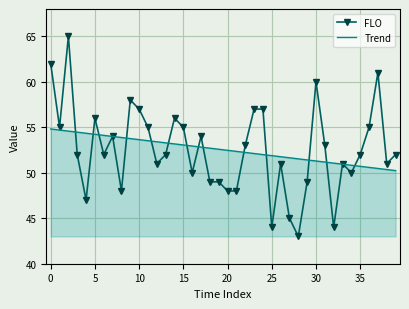

What is the minimum value for Trend?

50.2